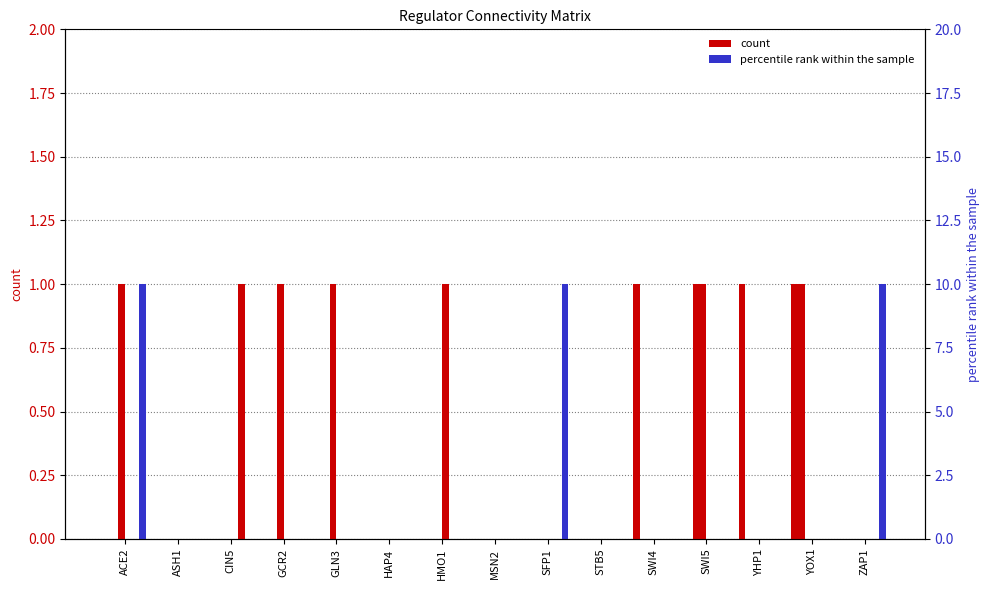

The value of MSN2 at SWI5 is 0. True or false?

True